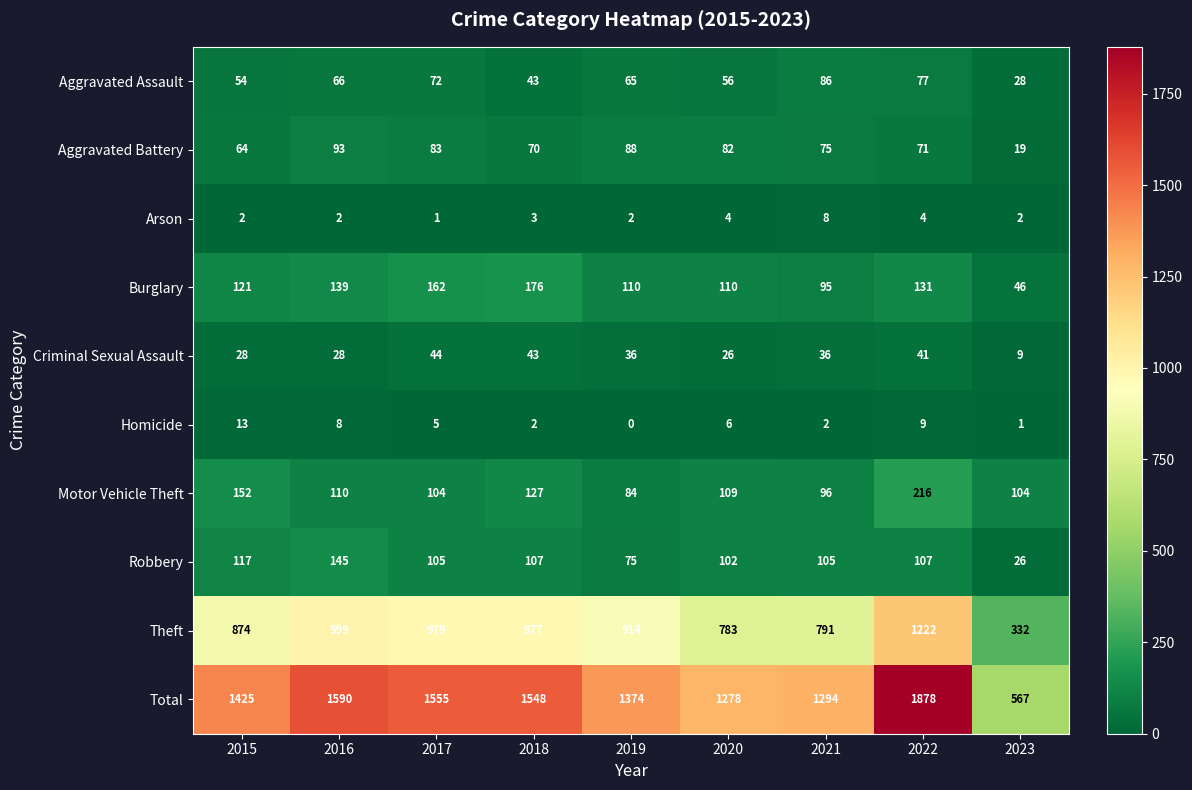

At which category is the sum across all series the highest?

2022